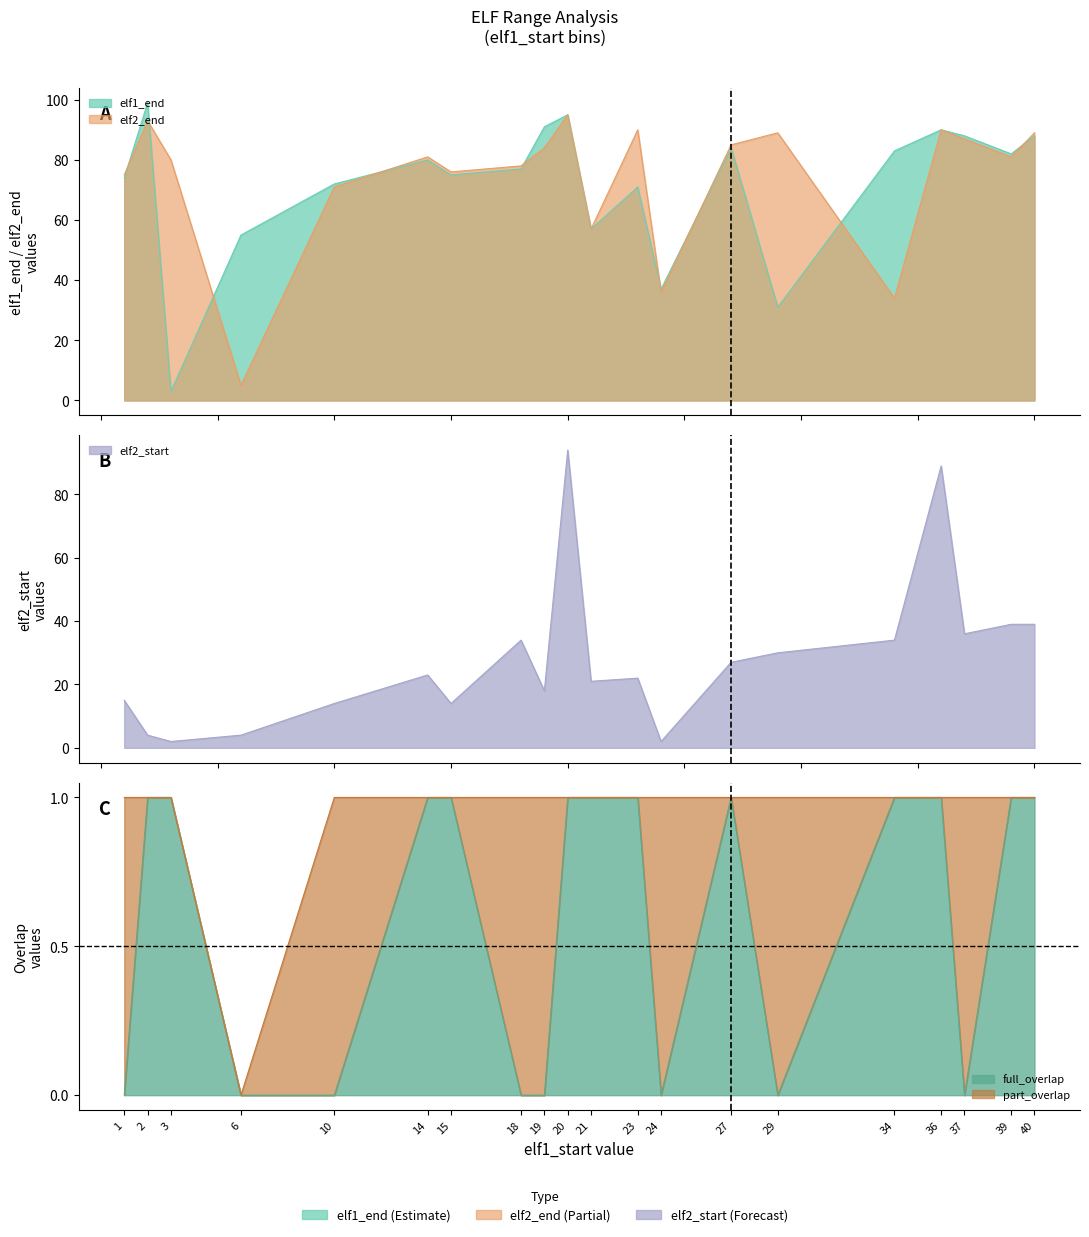

What is the value of the full_overlap point at the 2nd from the left?

1